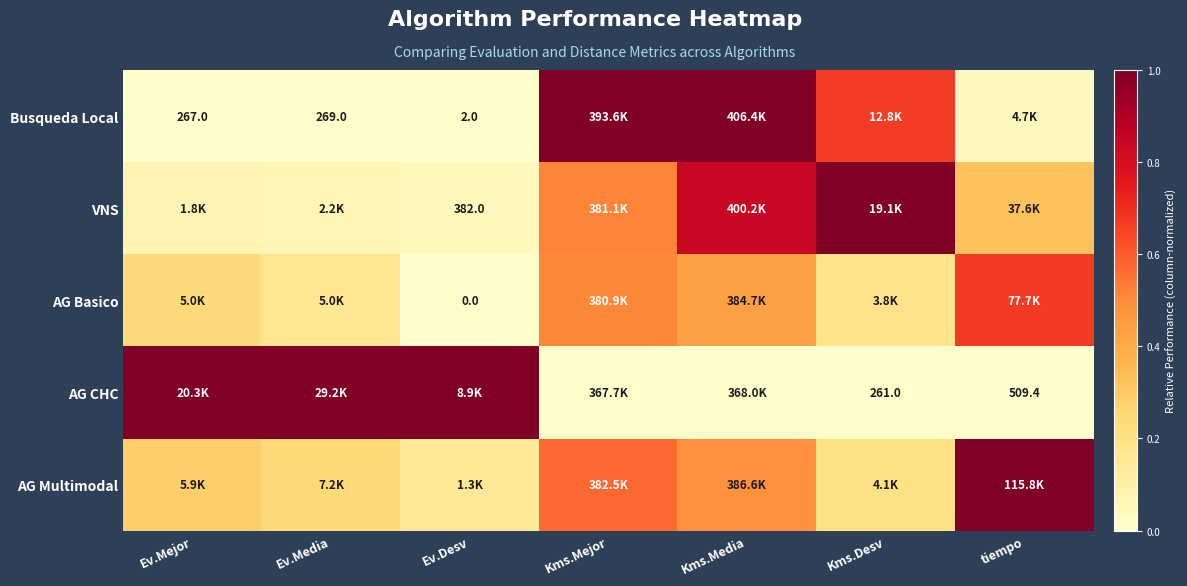

At how many categories does at least one series exceed 0?

7